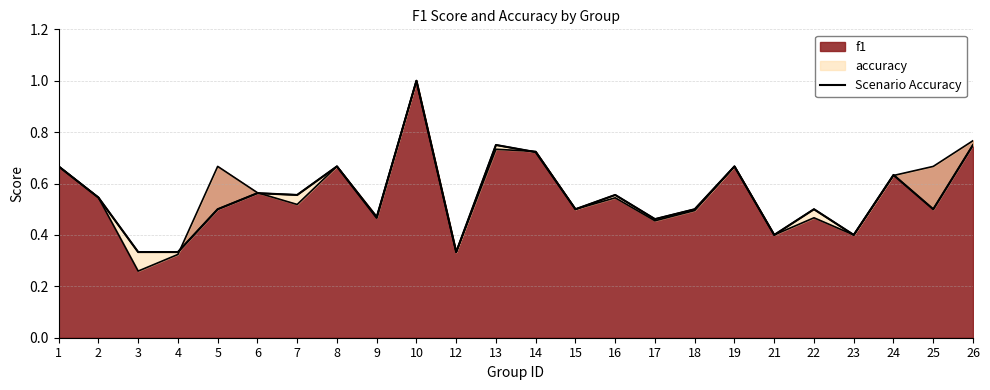

Rank the categories by value from highest to lowest.

10, 13, 26, 14, 1, 8, 19, 24, 6, 7, 16, 2, 5, 15, 18, 22, 25, 9, 17, 21, 23, 3, 4, 12